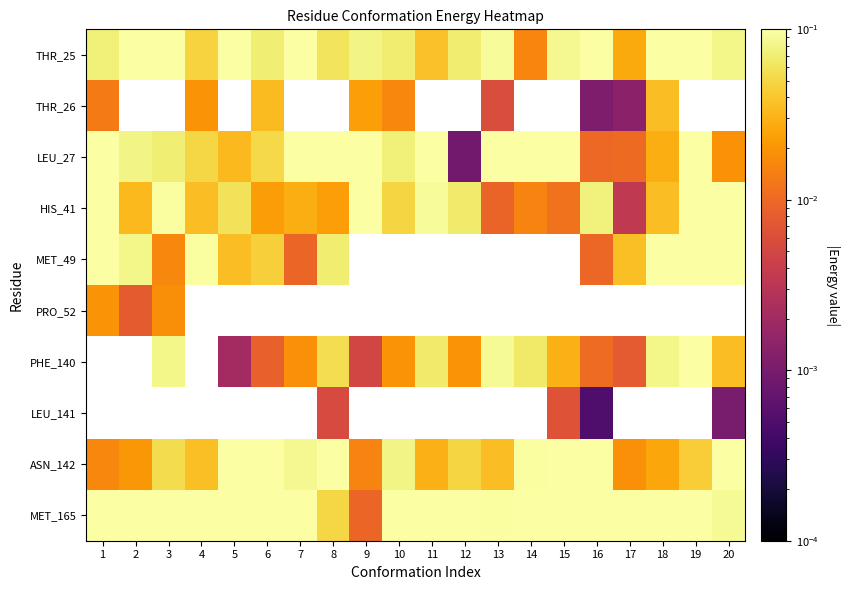

Which series has the largest total across all categories?

MET_165